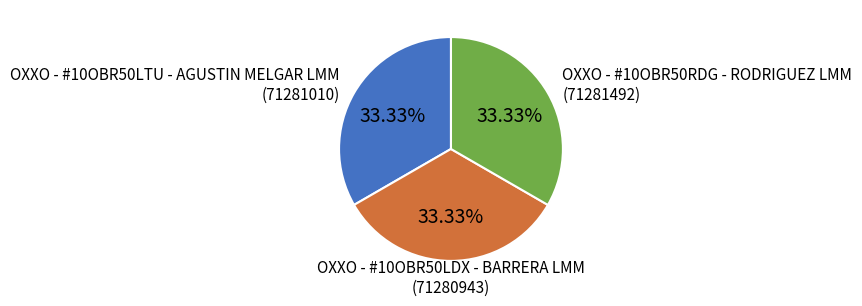

What percentage is the OXXO - #10OBR50LDX - BARRERA LMM slice, to the nearest percent?

33%